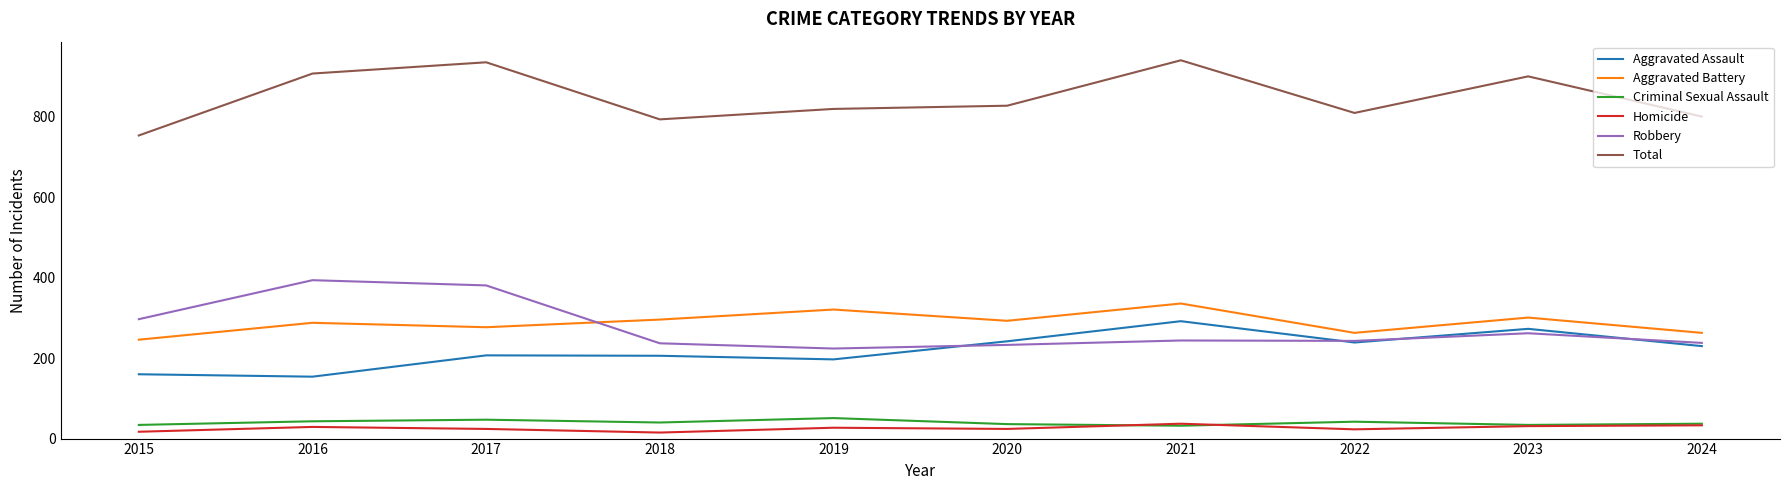

Is it true that Robbery equals 562 at 2017?

False